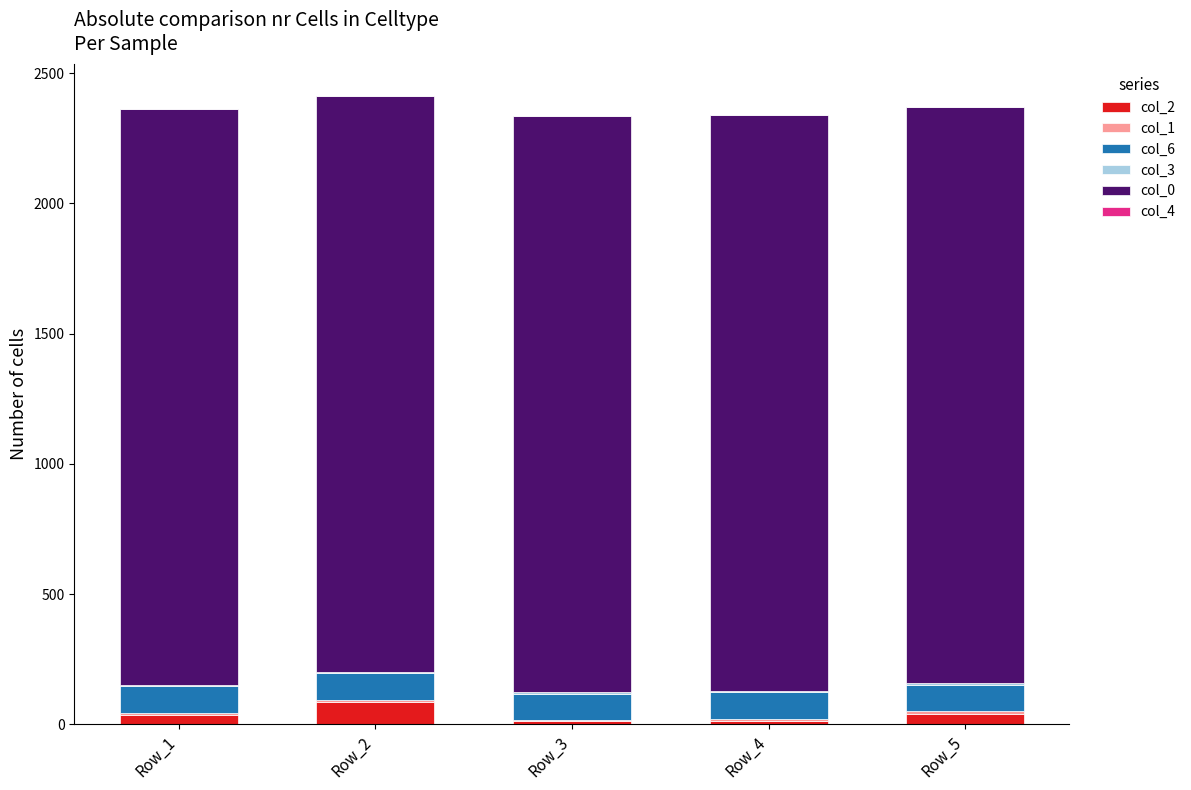

What is the minimum value for col_2?

13